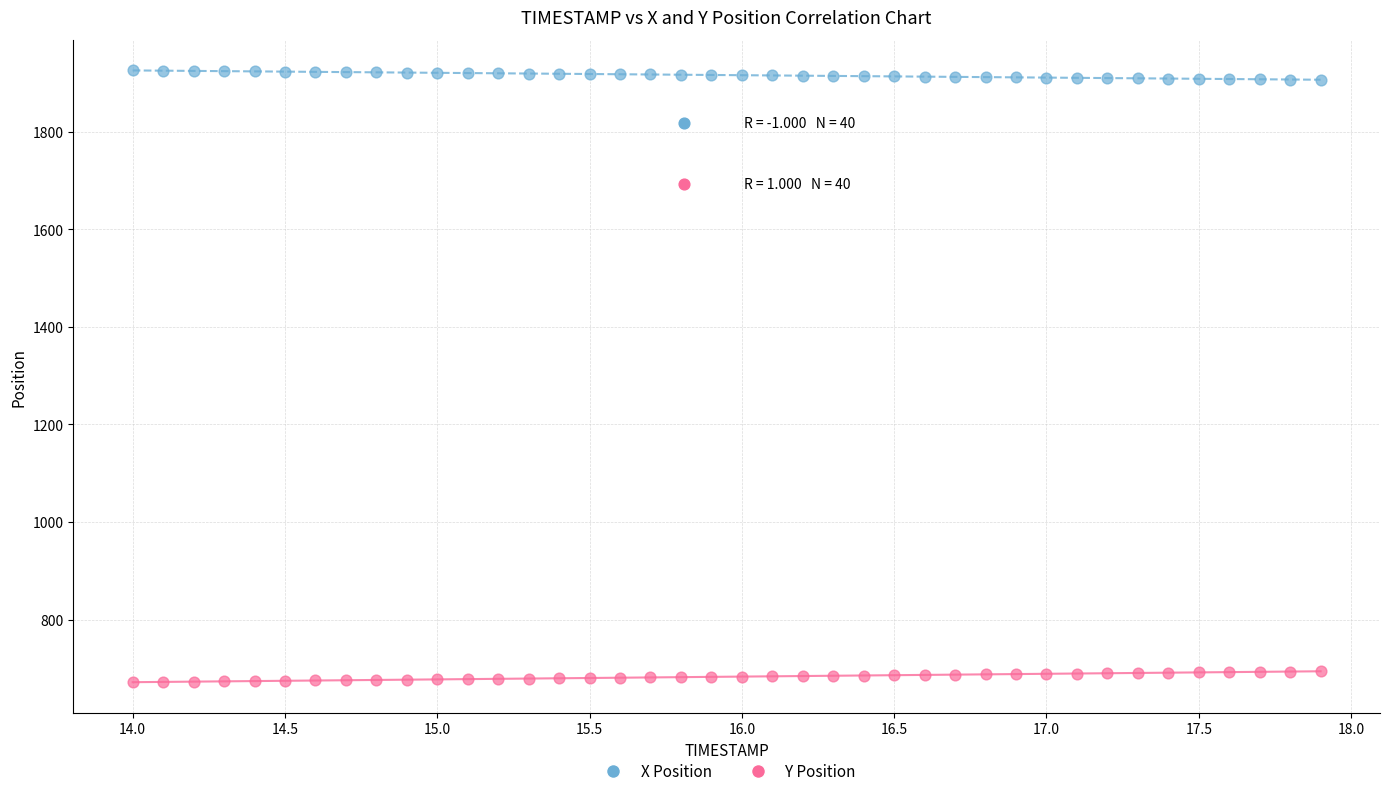

What are all the series names shown in the legend?

X Position, Y Position